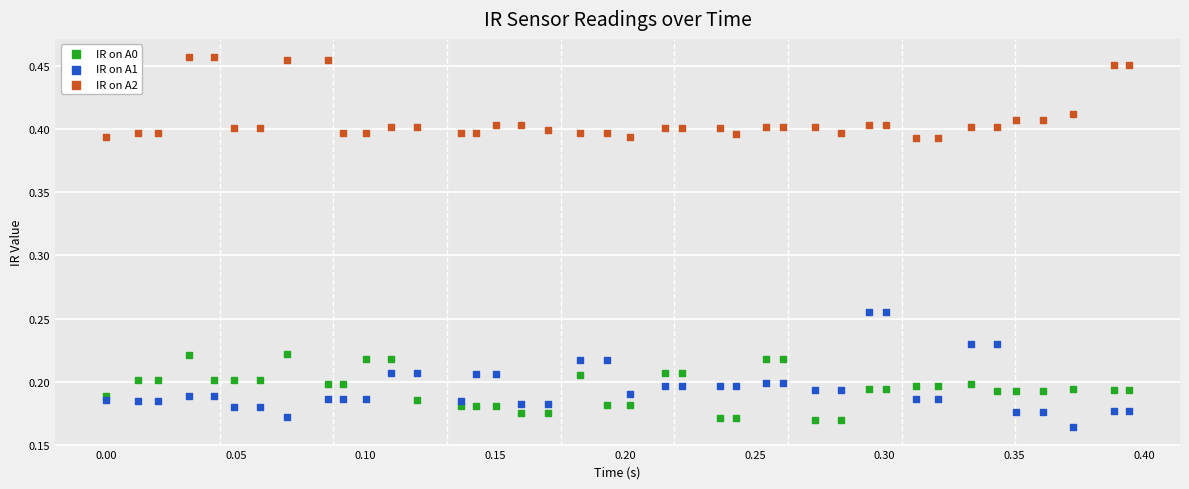

Which series contains the highest Y value?

IR on A2